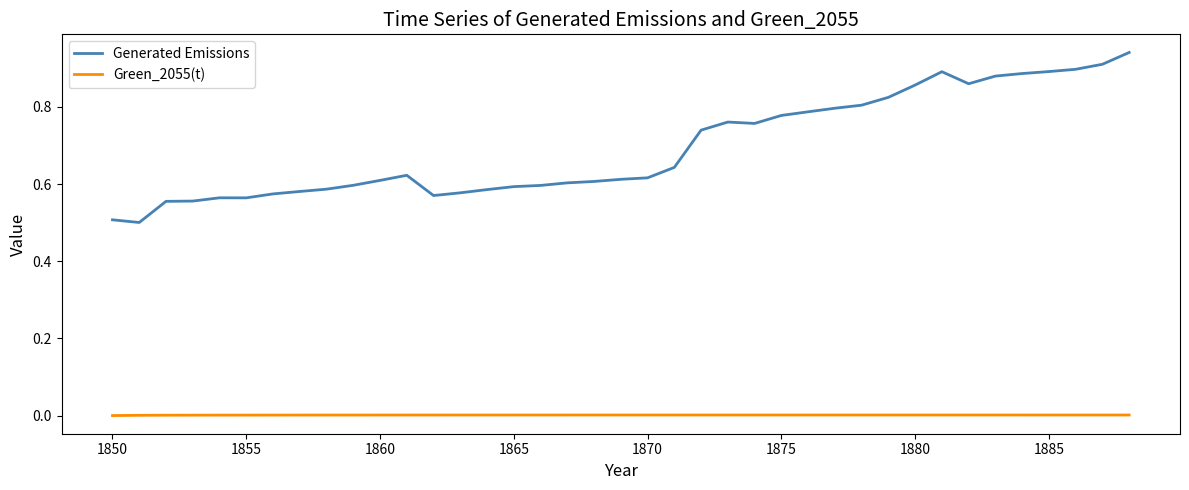

Does the chart display data point markers on the line(s)?

No